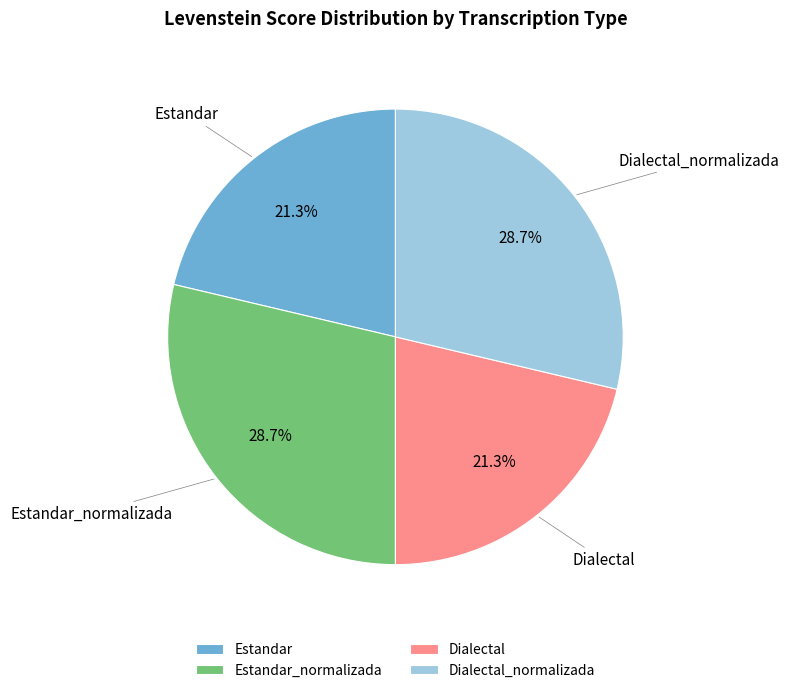

Is it true that Dialectal_normalizada is 23% of the pie?

False